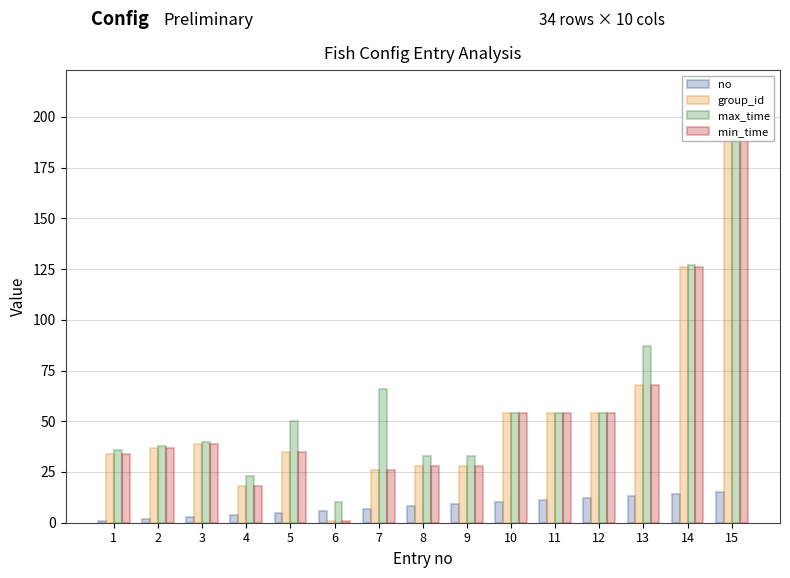

Reading right to left, transcribe all the data shown in this chart.

no: 15	14	13	12	11	10	9	8	7	6	5	4	3	2	1
group_id: 188	126	68	54	54	54	28	28	26	1	35	18	39	37	34
max_time: 189	127	87	54	54	54	33	33	66	10	50	23	40	38	36
min_time: 188	126	68	54	54	54	28	28	26	1	35	18	39	37	34